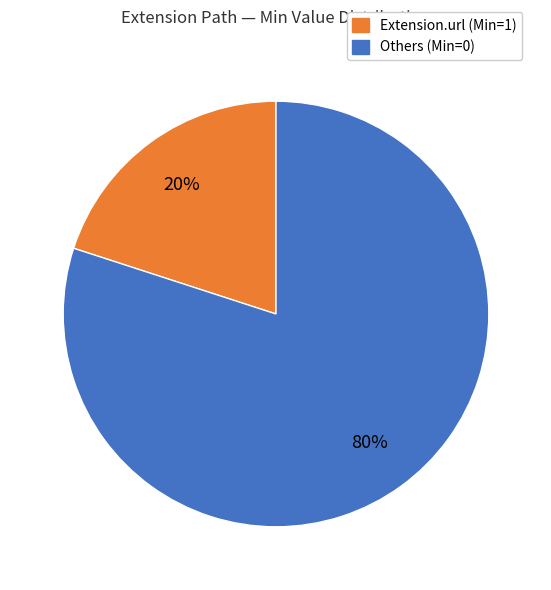

Is there any slice that represents more than half of the pie?

Yes